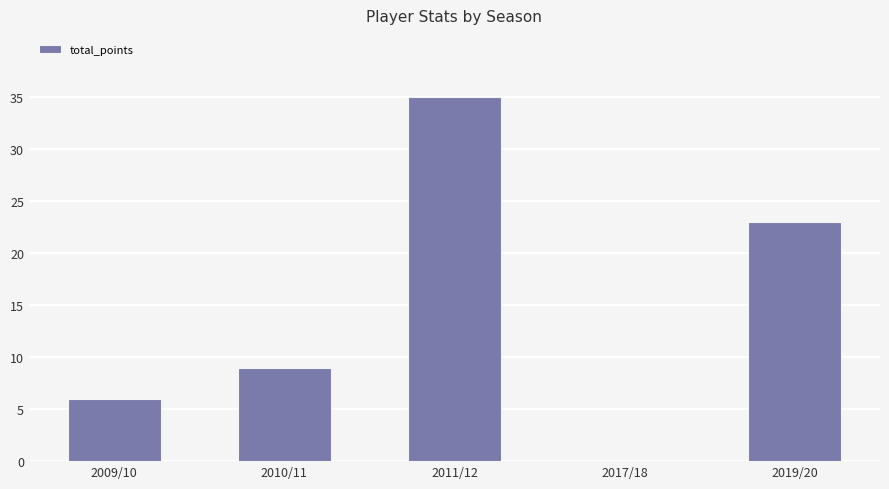

Between 2017/18 and 2019/20, which is larger?

2019/20